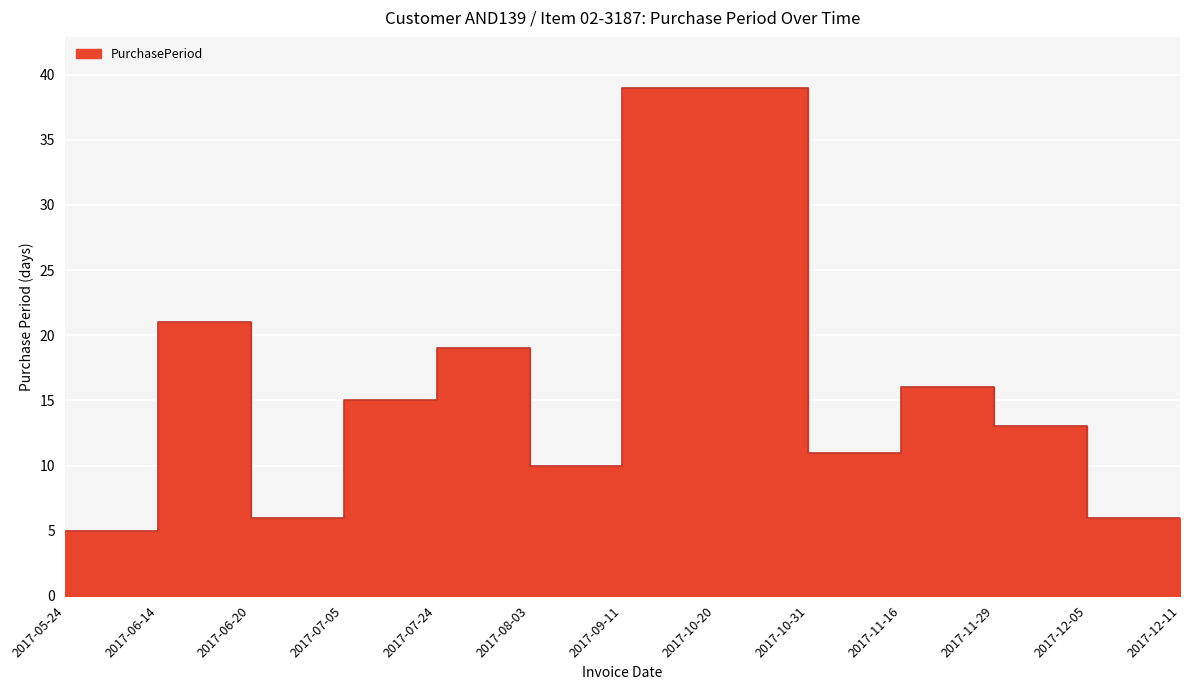

Rank the categories by value from lowest to highest.

2017-05-24, 2017-06-20, 2017-12-05, 2017-12-11, 2017-08-03, 2017-10-31, 2017-11-29, 2017-07-05, 2017-11-16, 2017-07-24, 2017-06-14, 2017-09-11, 2017-10-20